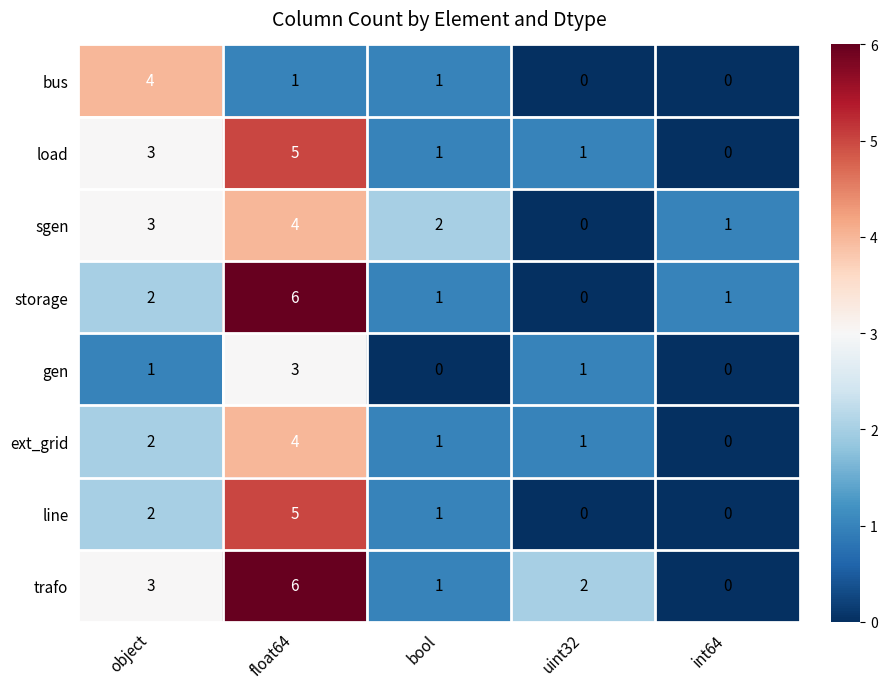

Which label corresponds to the largest value in the chart?

float64